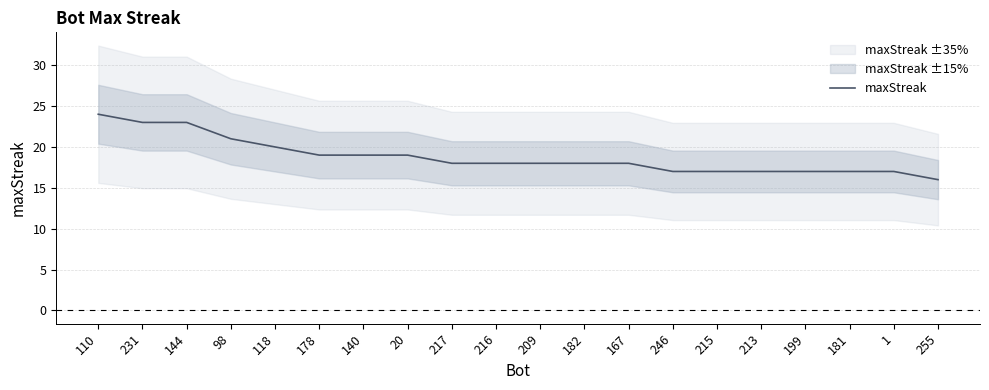

The chart shows a value of 8 at 231. True or false?

False